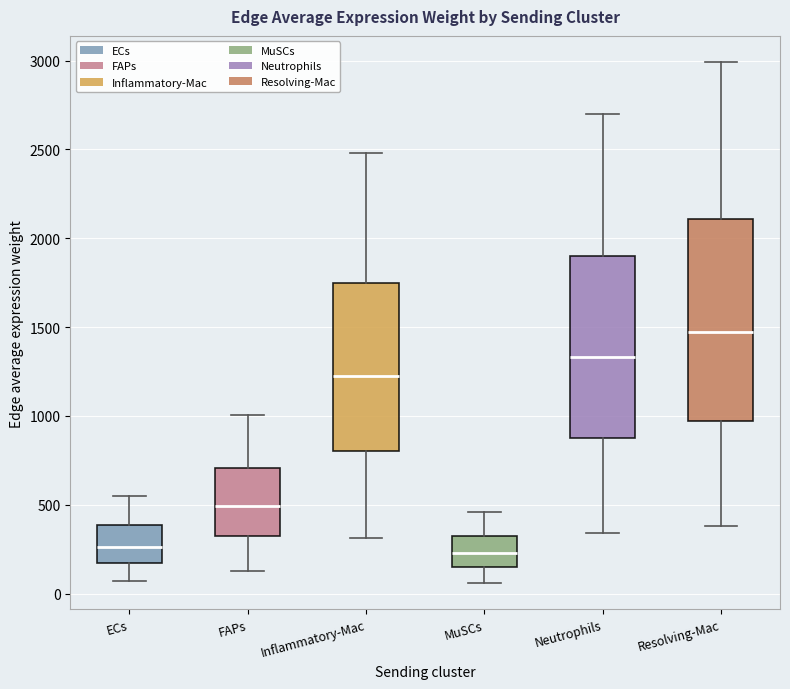

Where does the median line of the box for ECs sit on the y-axis? The values are not printed on the chart, so give them approximately, as read against the axis.

250